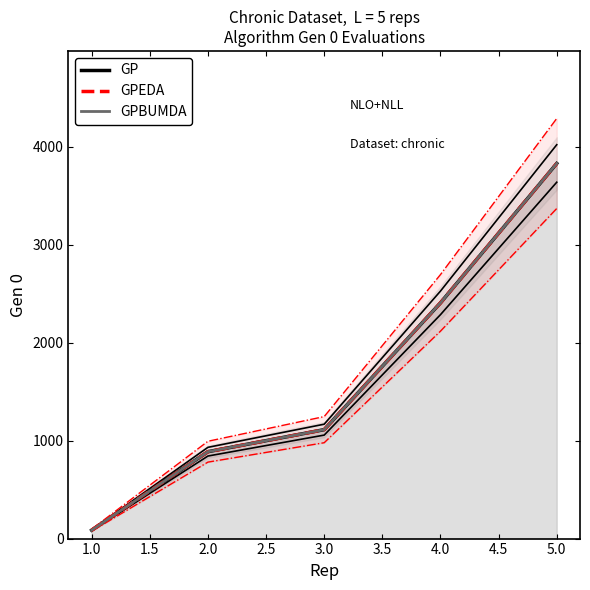

The value of GPBUMDA at 4.0 is 3670. True or false?

False